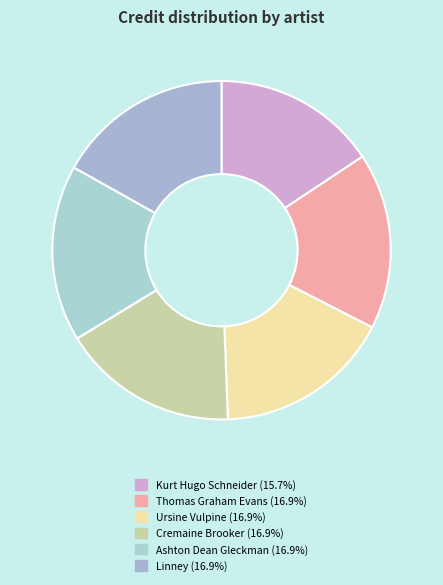

How many slices are in this pie chart?

6